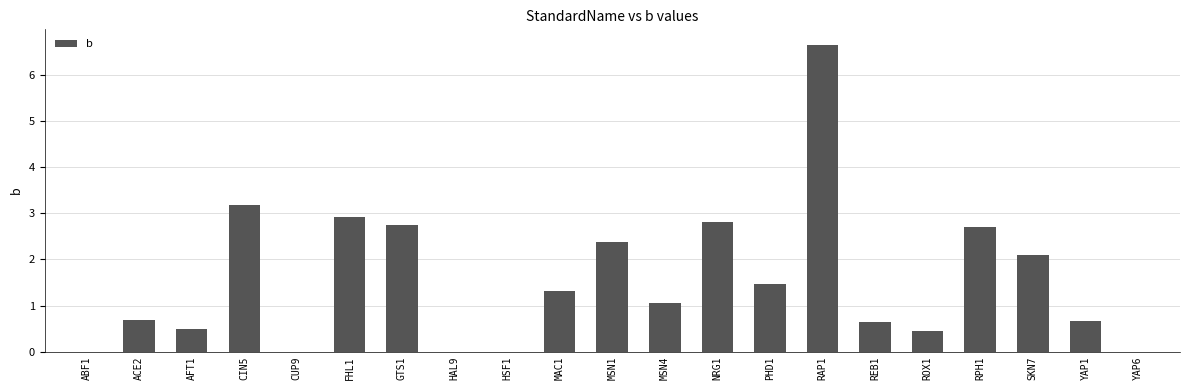

Where does the data first go above 1?

CIN5